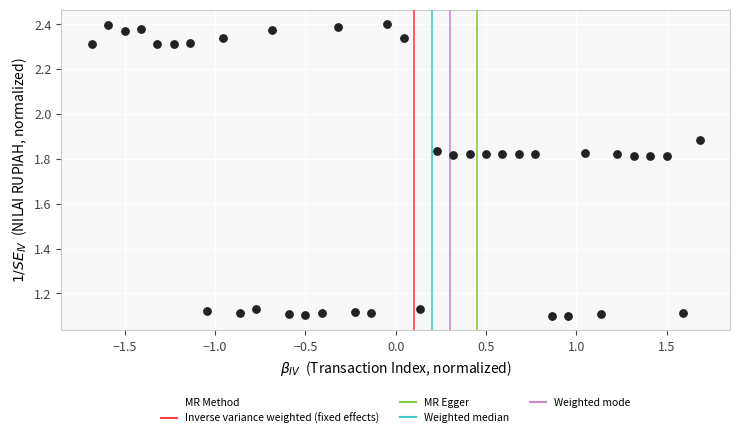

What is the range of X values (max minus min)?

3.4